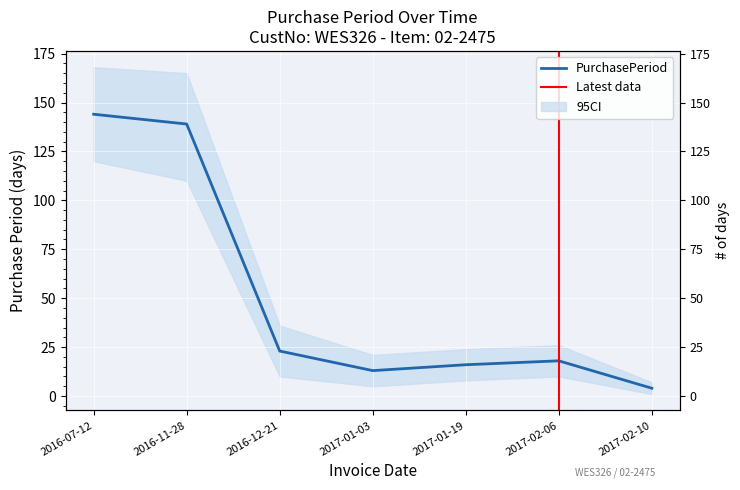

The chart shows a value of 13 at 2017-01-03. True or false?

True